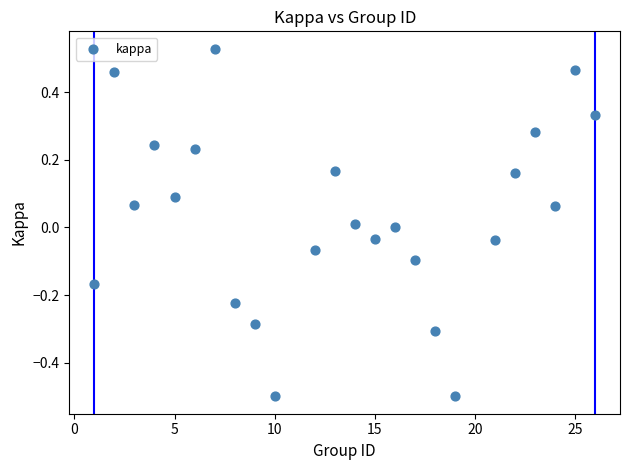

What is the range of X values (max minus min)?

25.0